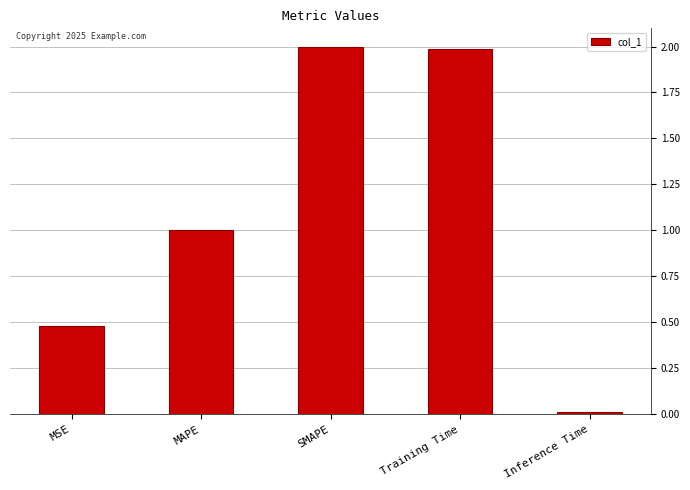

What is the greatest value displayed?

2.0